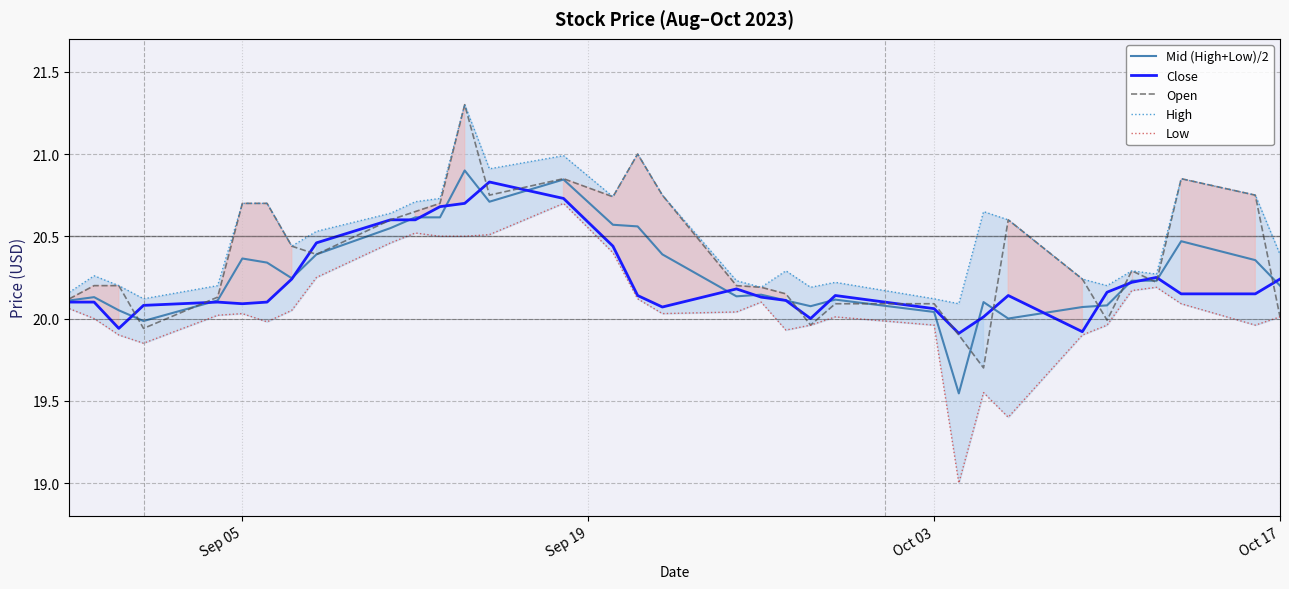

What is the maximum value for Open?

21.3